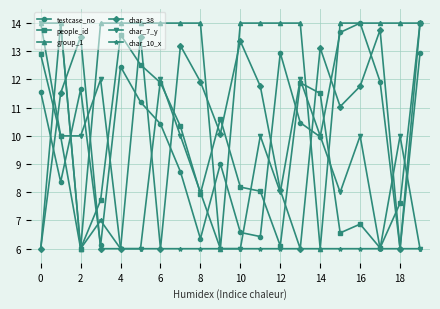

What is the greatest value displayed?

14.0